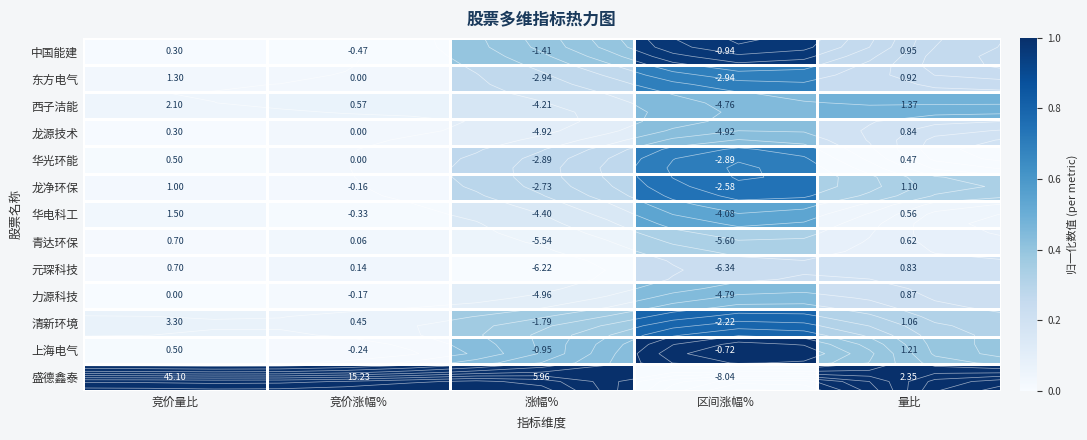

Is the value of 龙源技术 at 竞价涨幅% greater than the value of 盛德鑫泰 at 竞价量比?

No